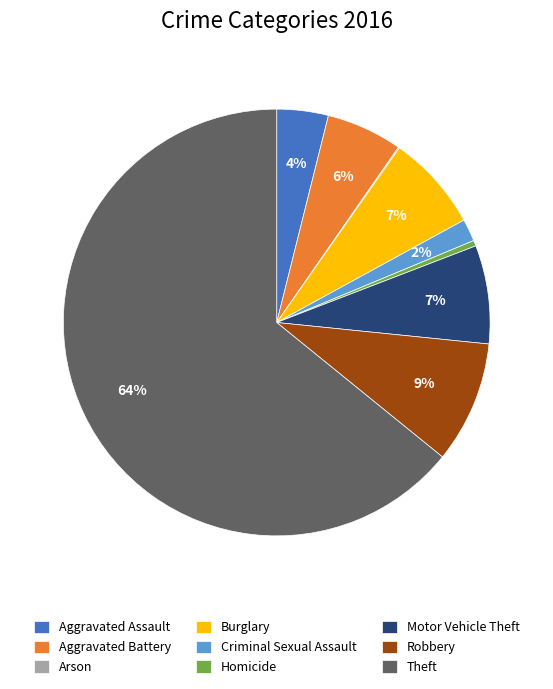

Between Aggravated Battery and Theft, which is larger?

Theft